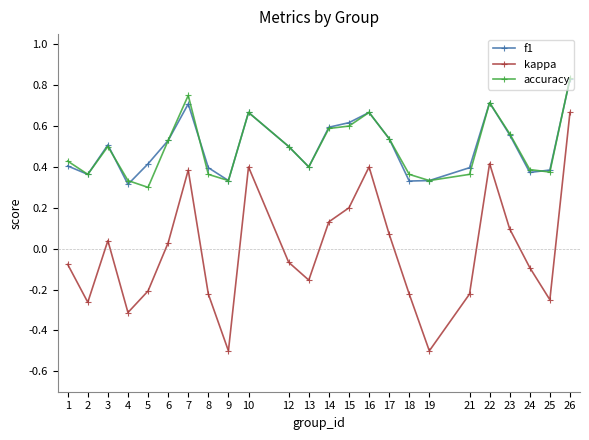

True or false: kappa and accuracy intersect in this chart.

False